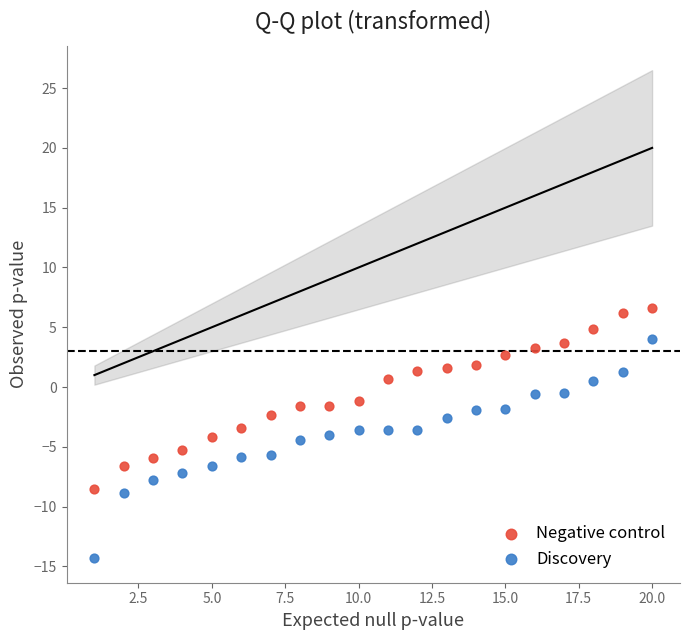

Which series has the largest Y range (max minus min)?

Discovery